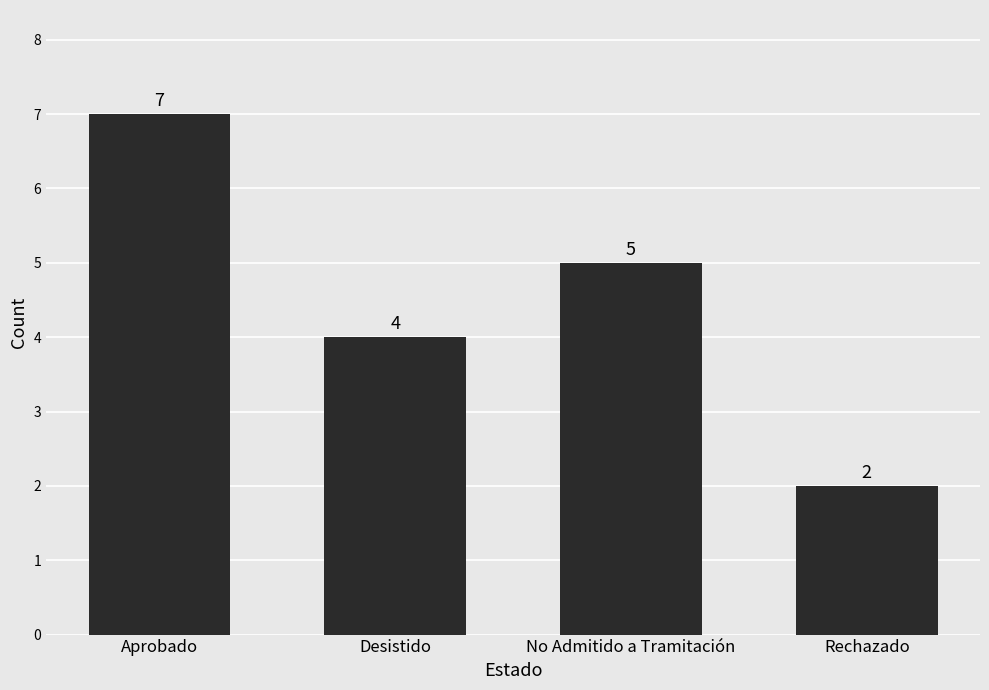

What is the label of the 3rd bar from the right?

Desistido